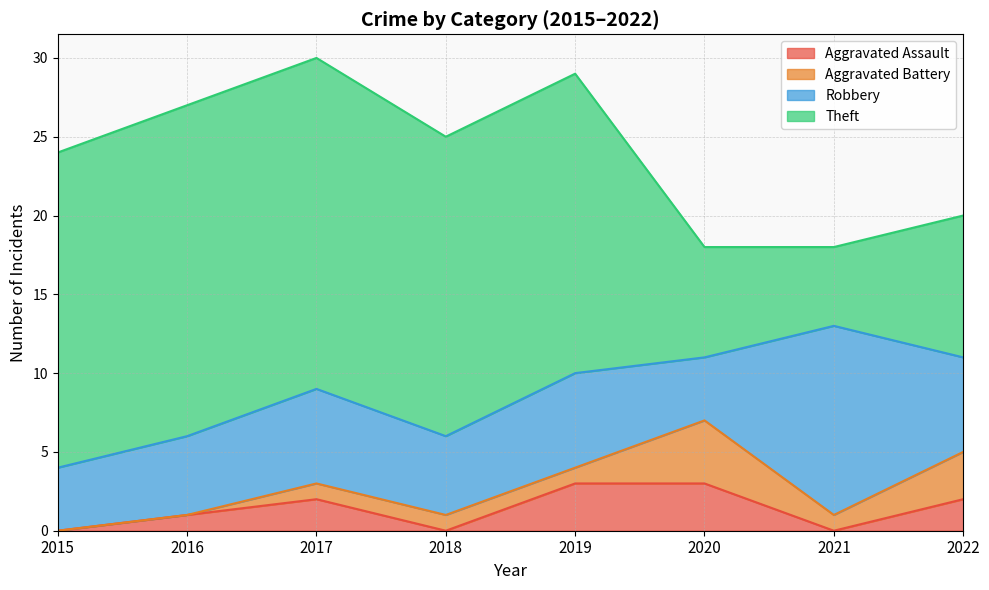

At 2020, list the series in order from largest to smallest.

Theft, Aggravated Battery, Robbery, Aggravated Assault